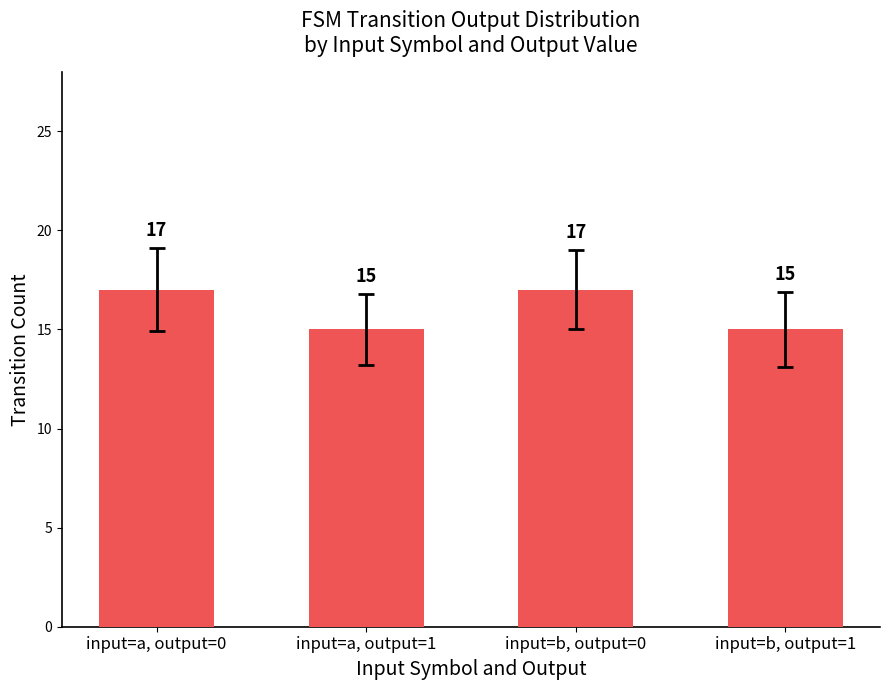

What is the average value?

16